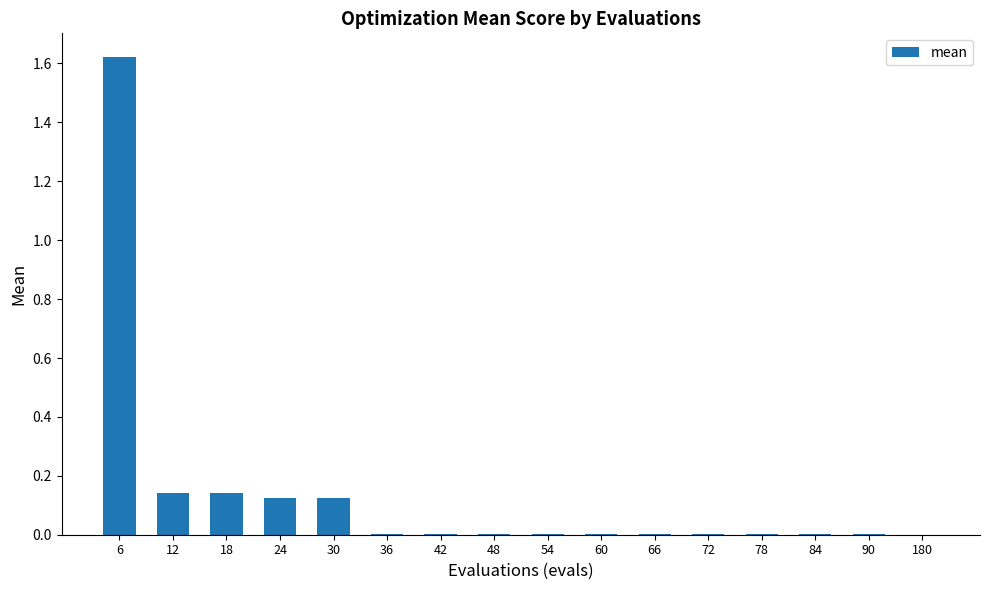

Which category has the highest value across all series?

6